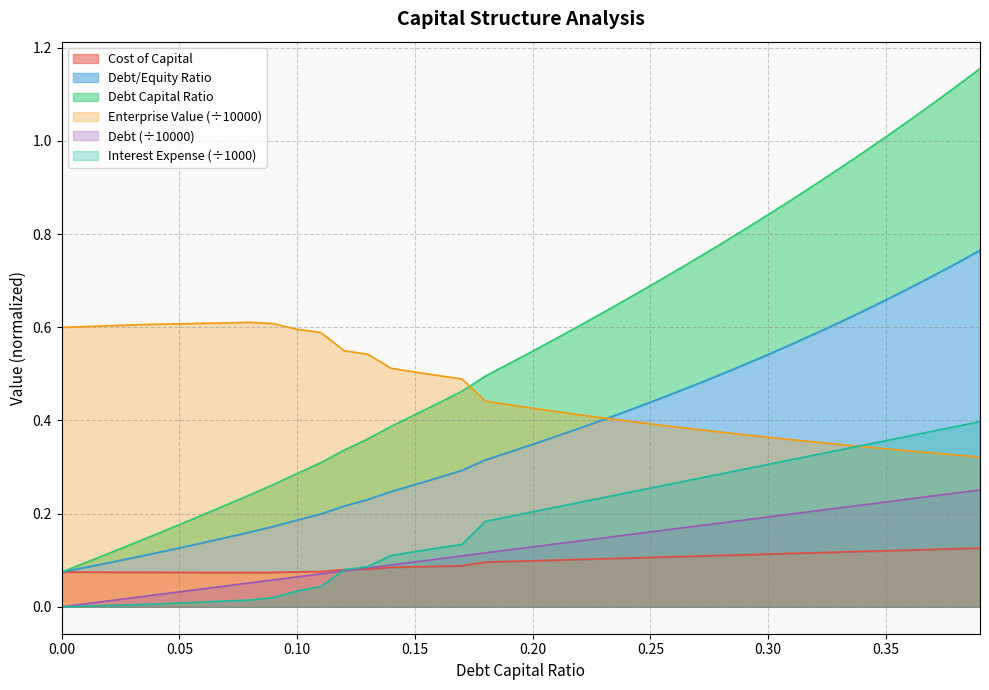

What is the label of the 13th point from the left?

0.12